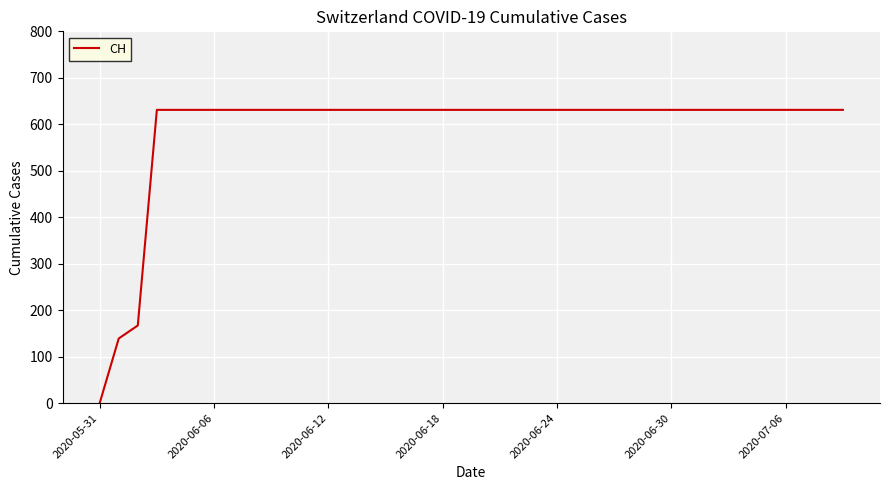

What is the difference between the maximum and minimum values?

631